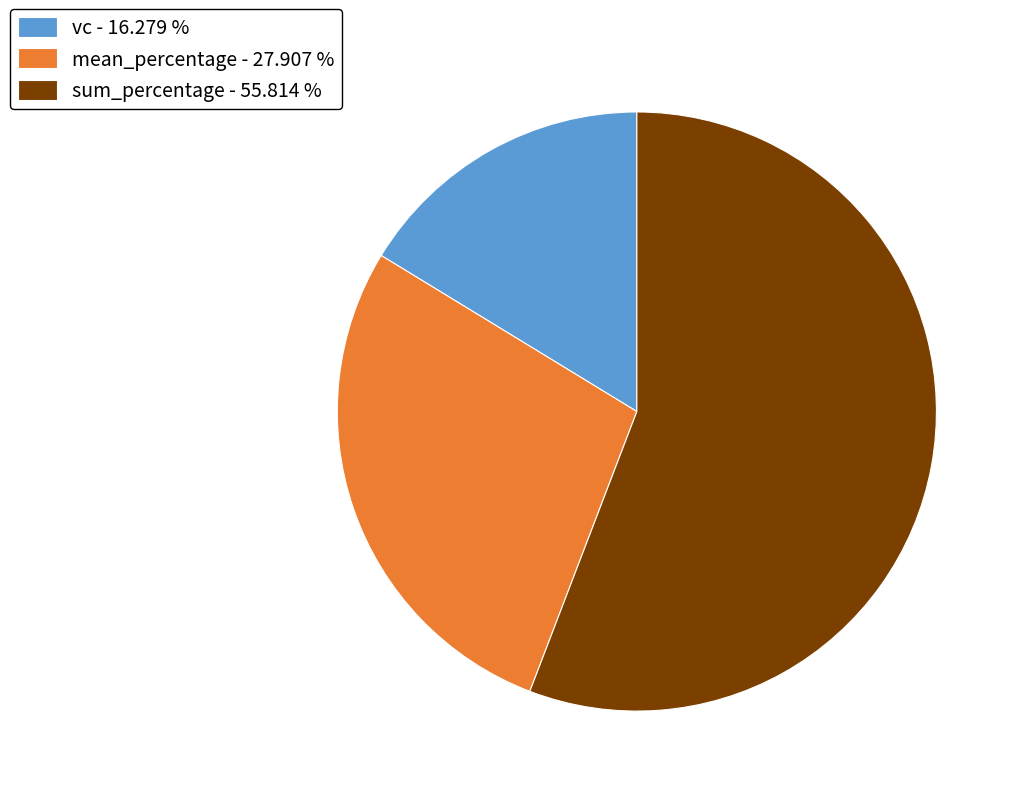

Is there any slice that represents more than half of the pie?

Yes